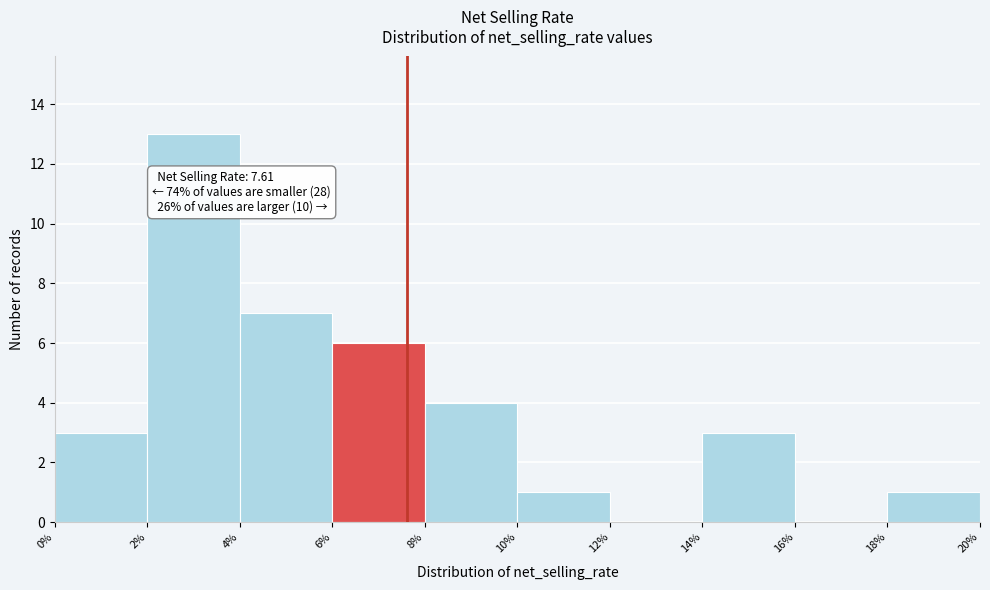

Which range on the x-axis has the tallest bar?

2% to 4%